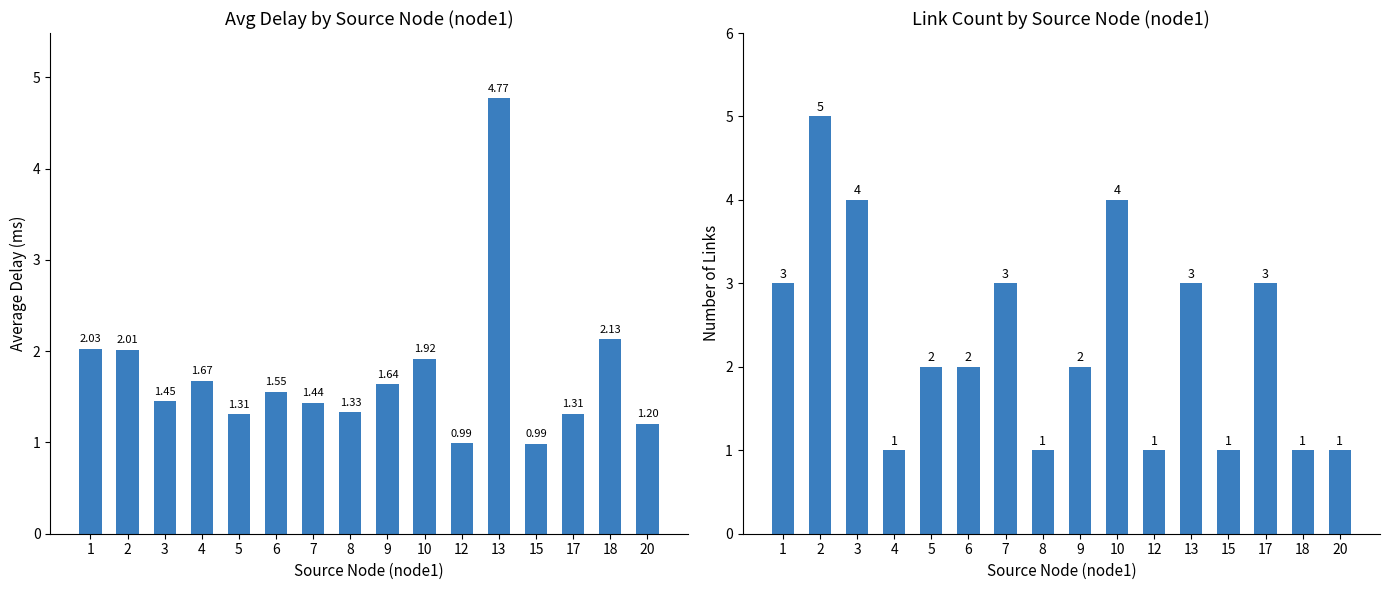

What is the value of the link_count bar at the 2nd from the left?

5.0